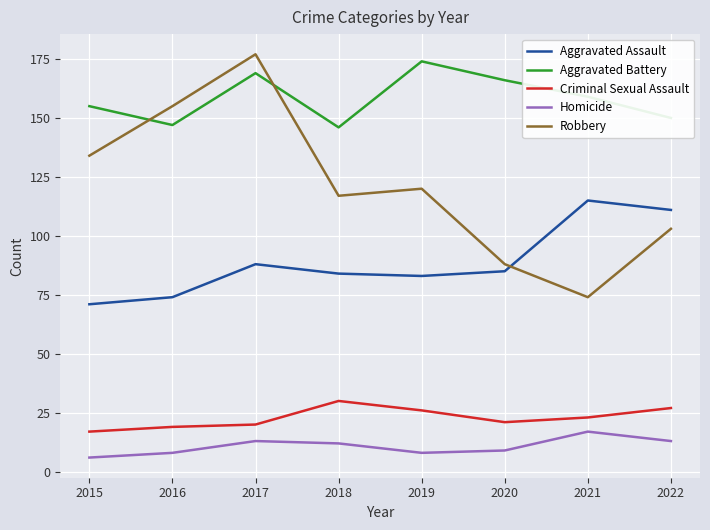

At which category is the sum across all series the highest?

2017